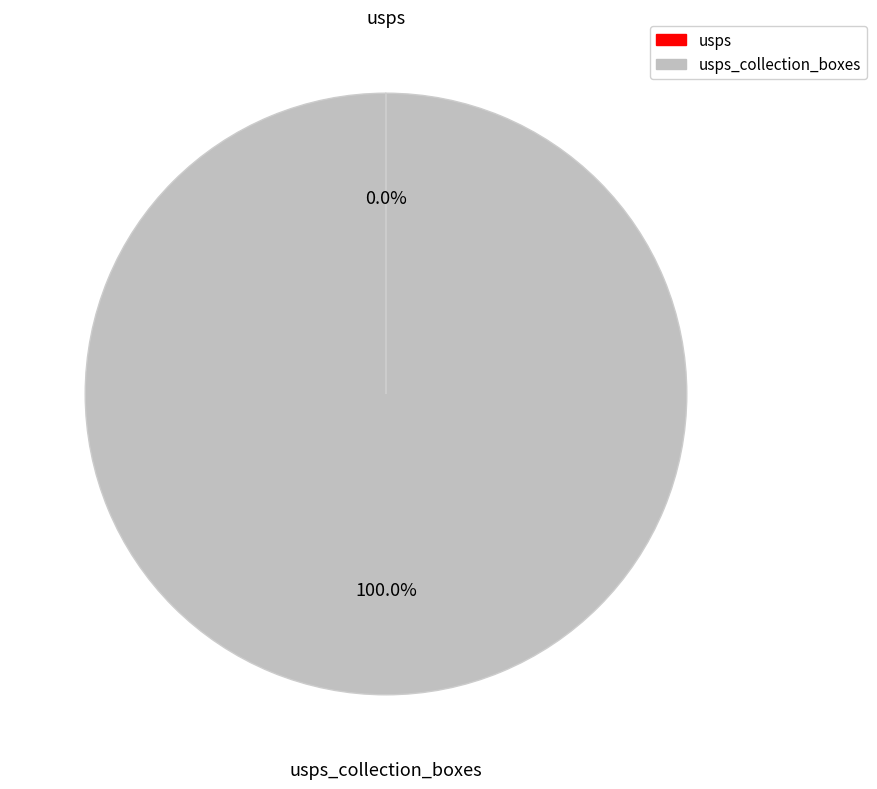

Does any single category account for the majority?

Yes